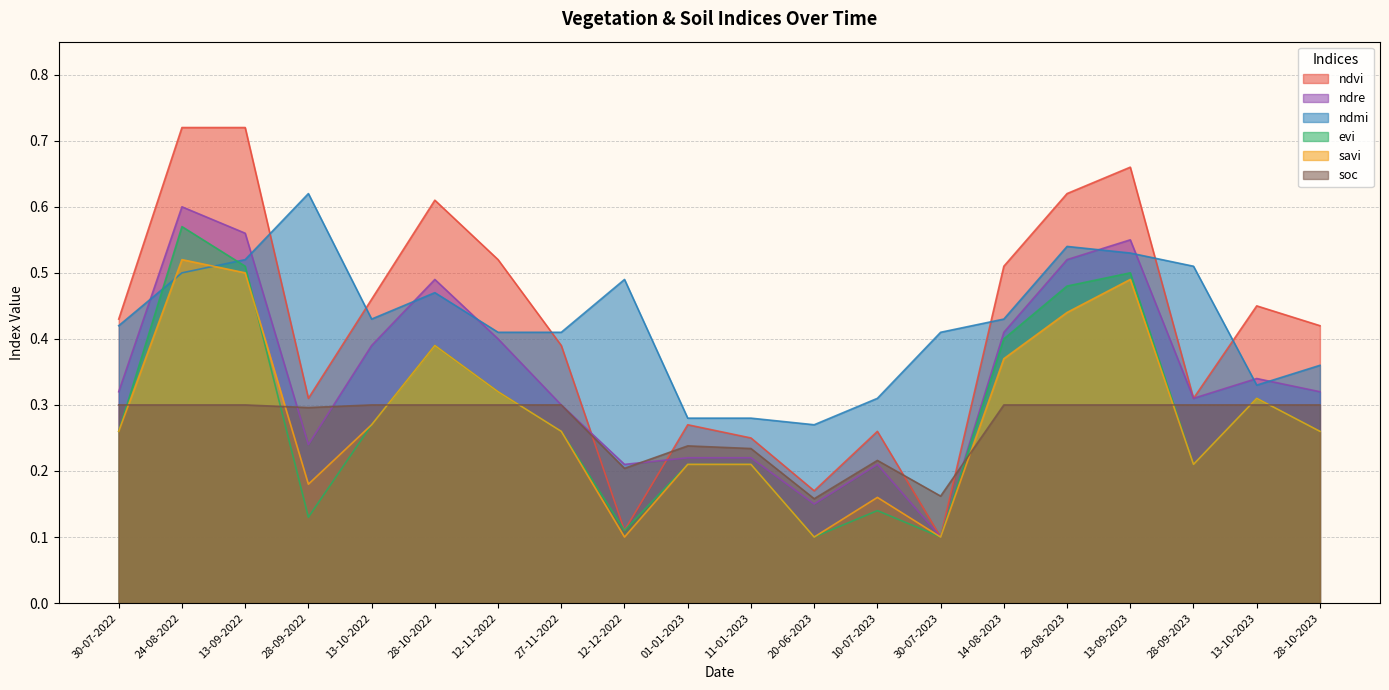

The savi series shows 0.6 at 14-08-2023. True or false?

False